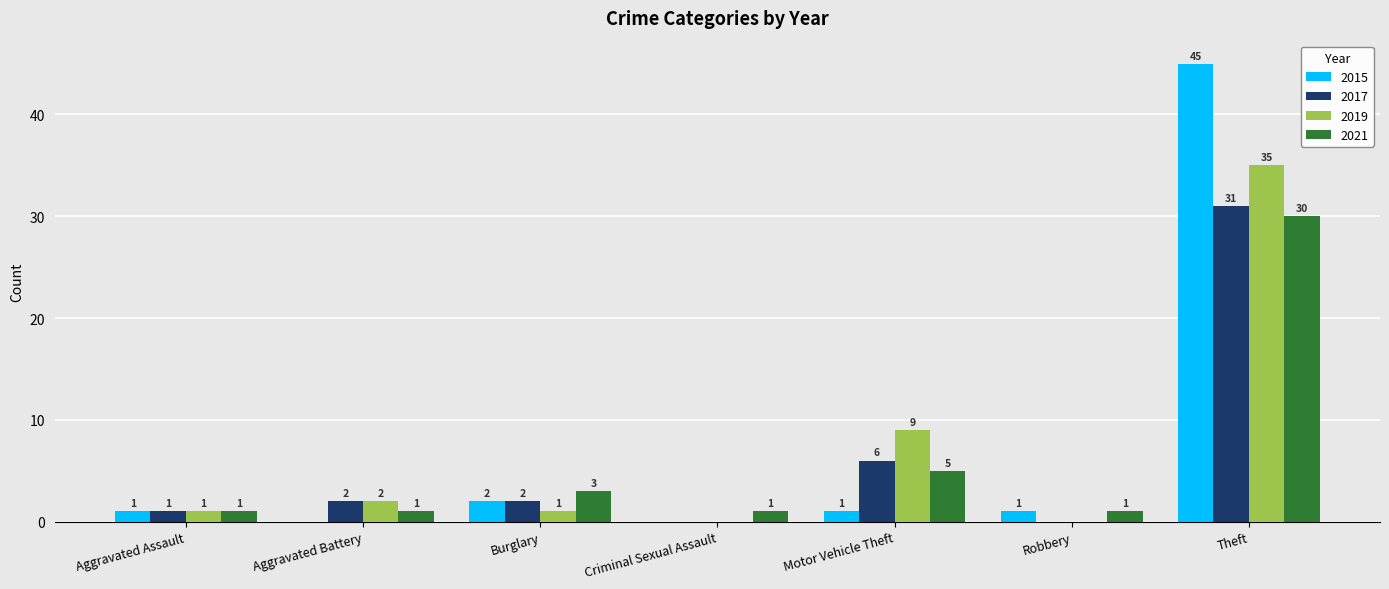

What are all the series names shown in the legend?

2015, 2017, 2019, 2021